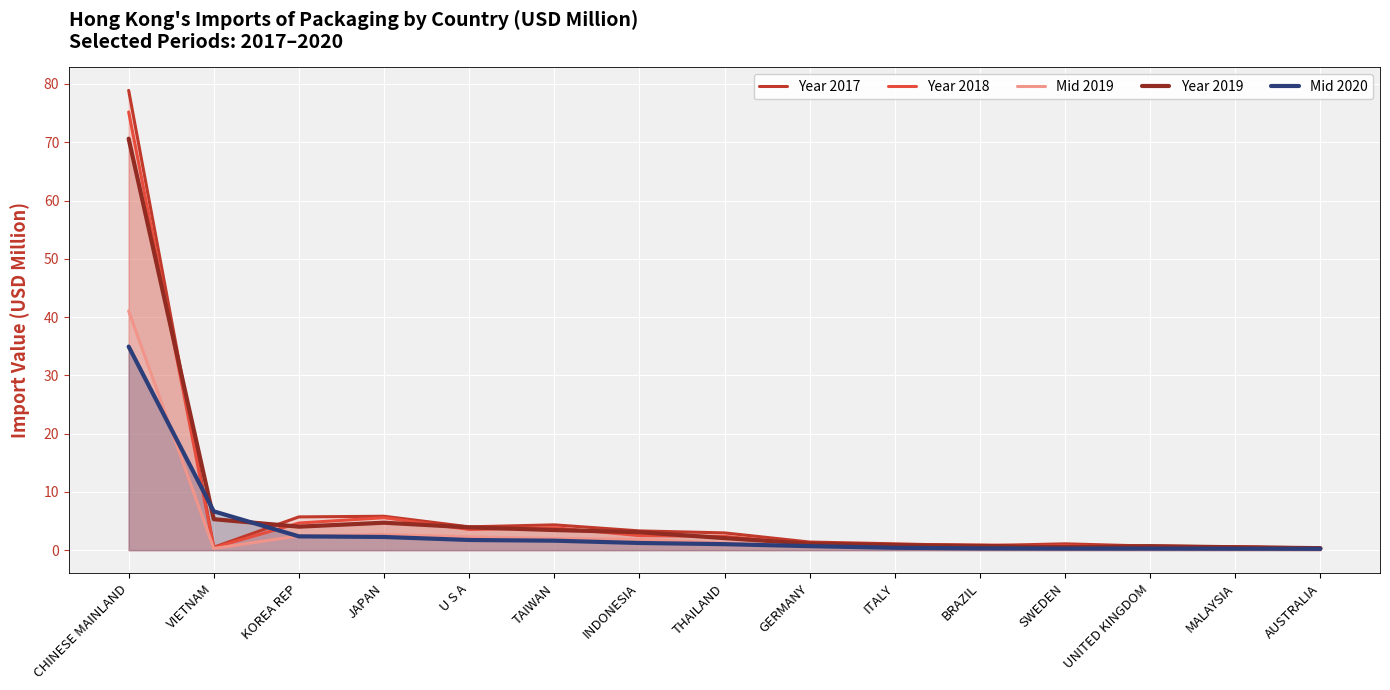

At KOREA REP, list the series in order from largest to smallest.

Year 2017, Year 2018, Year 2019, Mid 2019, Mid 2020